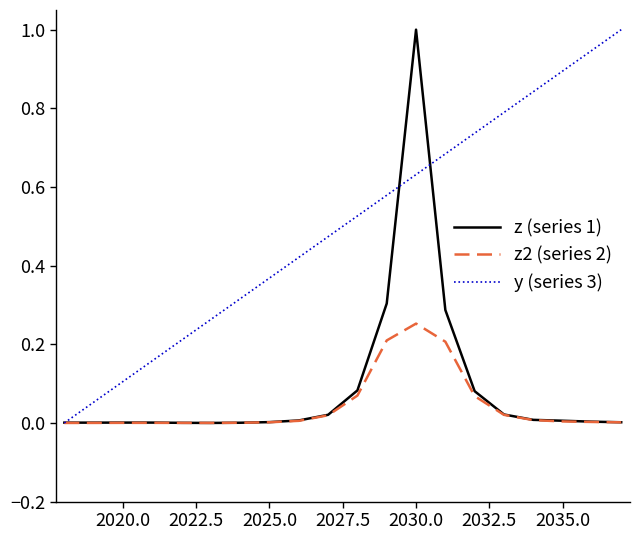

Which series has the largest total across all categories?

y (series 3)